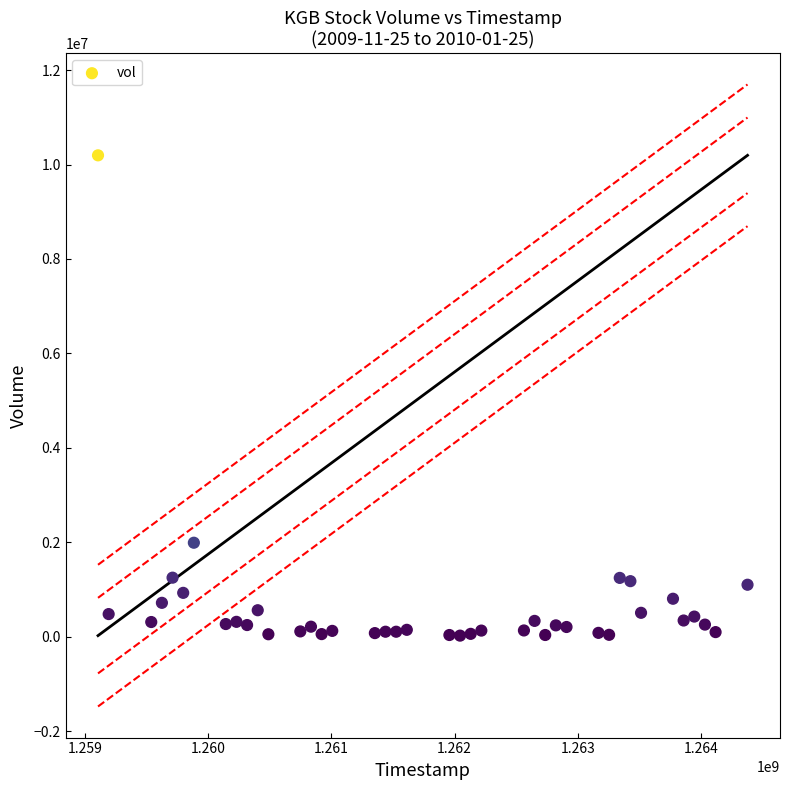

What Y value in the scatter plot is closest to 5110533?

1993333